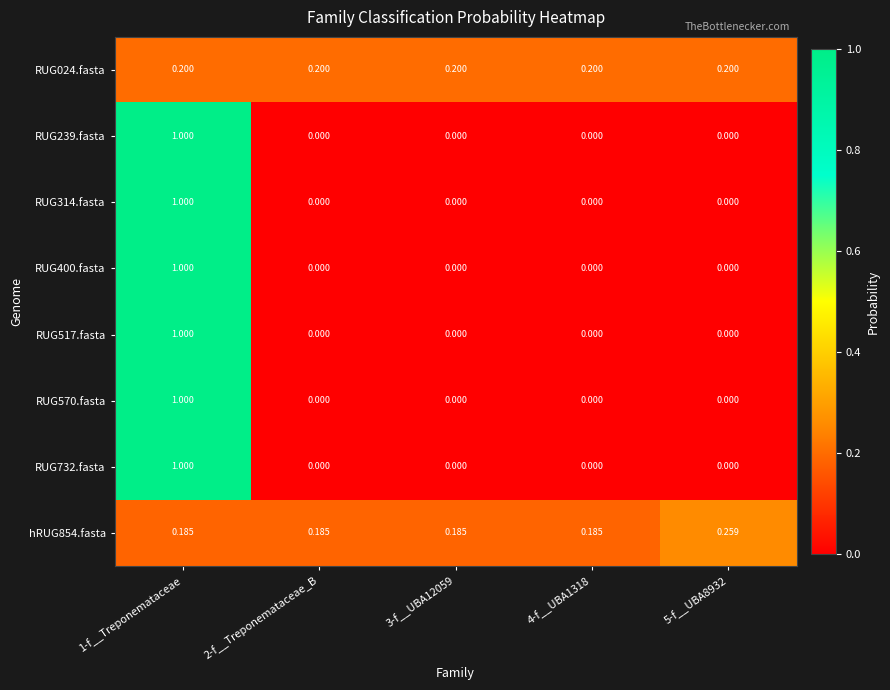

Reading left to right, transcribe all the data shown in this chart.

RUG024.fasta: 1-f__Treponemataceae=0.2	2-f__Treponemataceae_B=0.2	3-f__UBA12059=0.2	4-f__UBA1318=0.2	5-f__UBA8932=0.2
RUG239.fasta: 1-f__Treponemataceae=1.0	2-f__Treponemataceae_B=0.0	3-f__UBA12059=0.0	4-f__UBA1318=0.0	5-f__UBA8932=0.0
RUG314.fasta: 1-f__Treponemataceae=1.0	2-f__Treponemataceae_B=0.0	3-f__UBA12059=0.0	4-f__UBA1318=0.0	5-f__UBA8932=0.0
RUG400.fasta: 1-f__Treponemataceae=1.0	2-f__Treponemataceae_B=0.0	3-f__UBA12059=0.0	4-f__UBA1318=0.0	5-f__UBA8932=0.0
RUG517.fasta: 1-f__Treponemataceae=1.0	2-f__Treponemataceae_B=0.0	3-f__UBA12059=0.0	4-f__UBA1318=0.0	5-f__UBA8932=0.0
RUG570.fasta: 1-f__Treponemataceae=1.0	2-f__Treponemataceae_B=0.0	3-f__UBA12059=0.0	4-f__UBA1318=0.0	5-f__UBA8932=0.0
RUG732.fasta: 1-f__Treponemataceae=1.0	2-f__Treponemataceae_B=0.0	3-f__UBA12059=0.0	4-f__UBA1318=0.0	5-f__UBA8932=0.0
hRUG854.fasta: 1-f__Treponemataceae=0.2	2-f__Treponemataceae_B=0.2	3-f__UBA12059=0.2	4-f__UBA1318=0.2	5-f__UBA8932=0.3